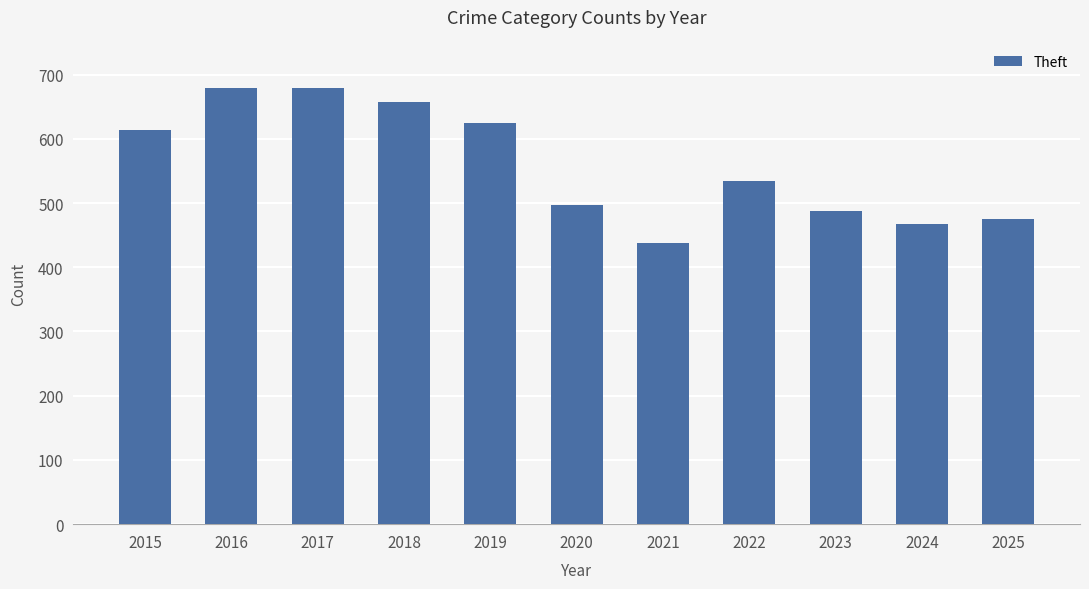

Reading left to right, list all the values displayed in this chart.

2015=613	2016=679	2017=679	2018=658	2019=624	2020=497	2021=437	2022=534	2023=488	2024=467	2025=475